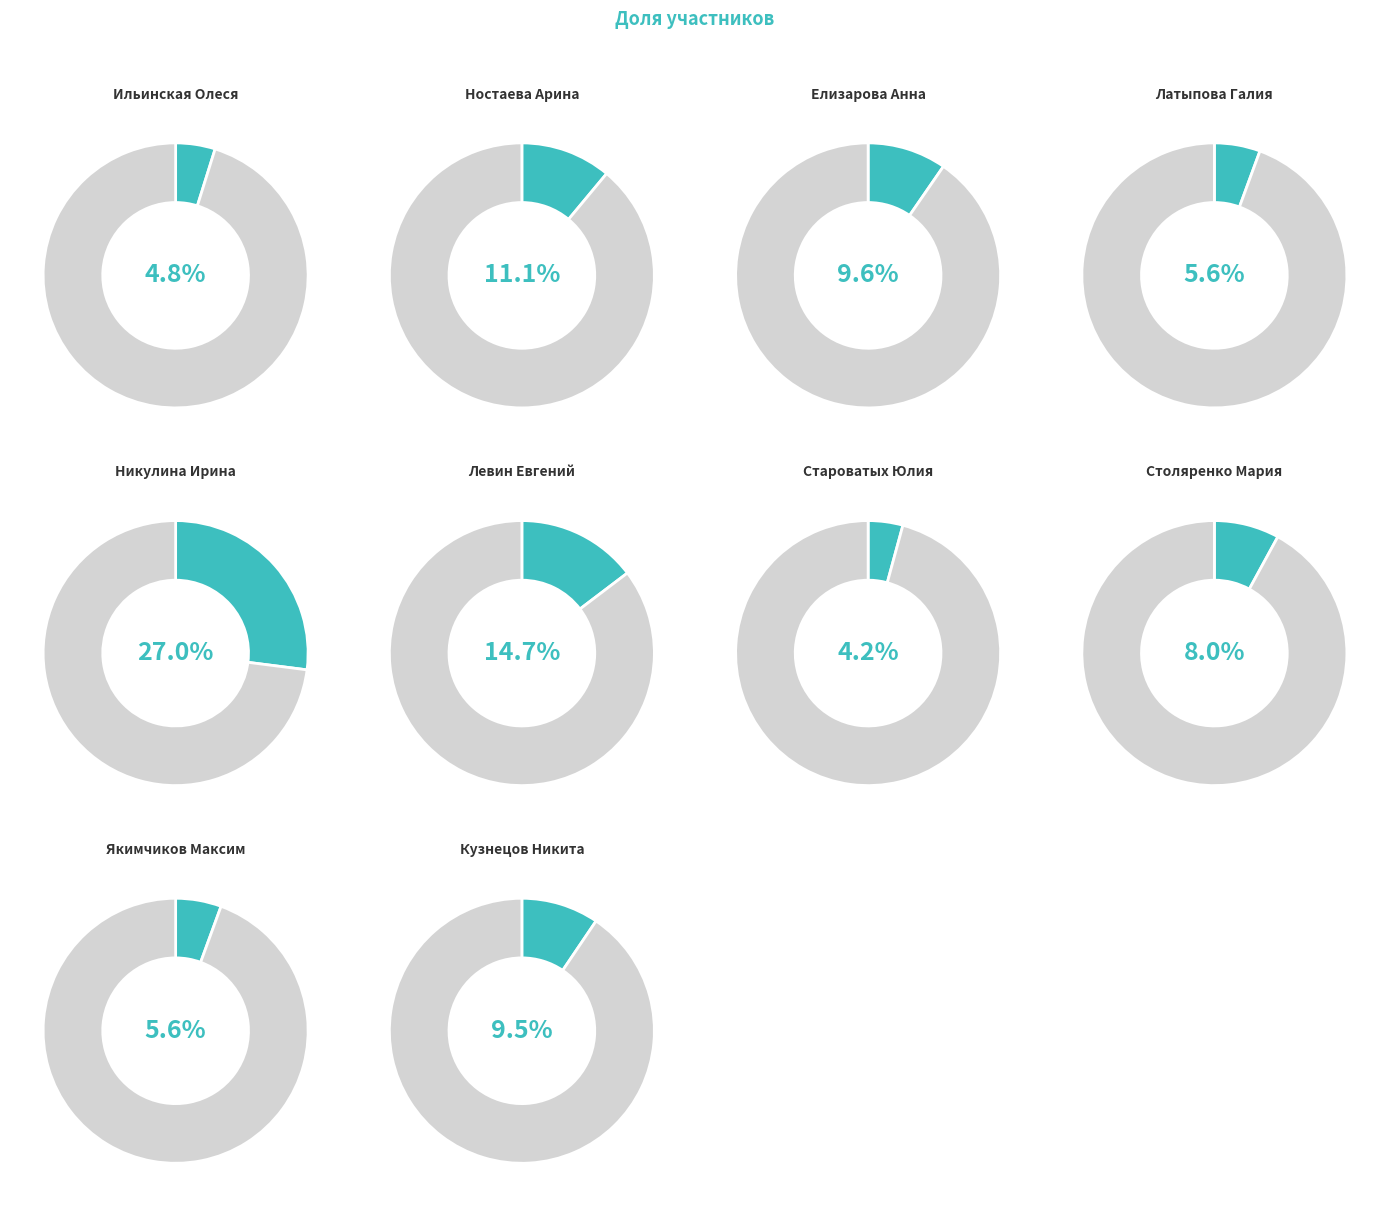

Is it true that Латыпова Галия is 6% of the pie?

True